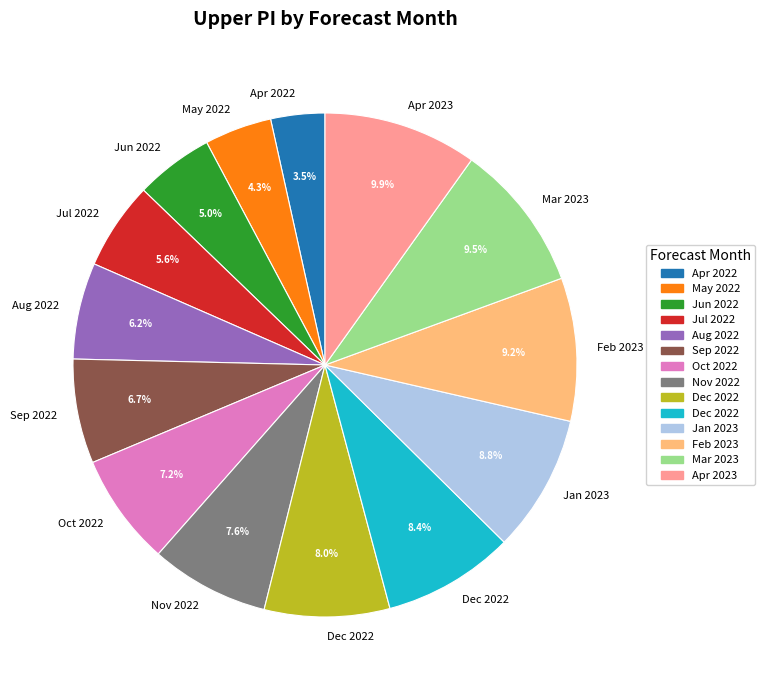

Is there a majority slice in this chart?

No